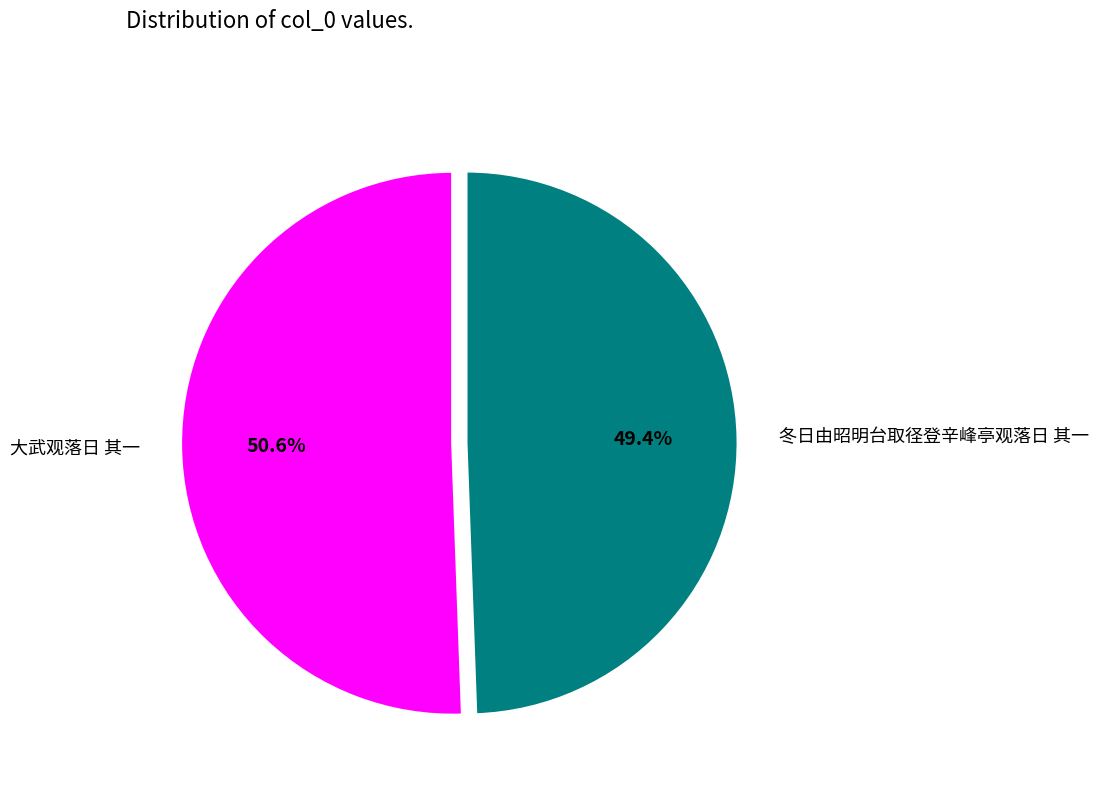

Count the number of slices in the pie.

2